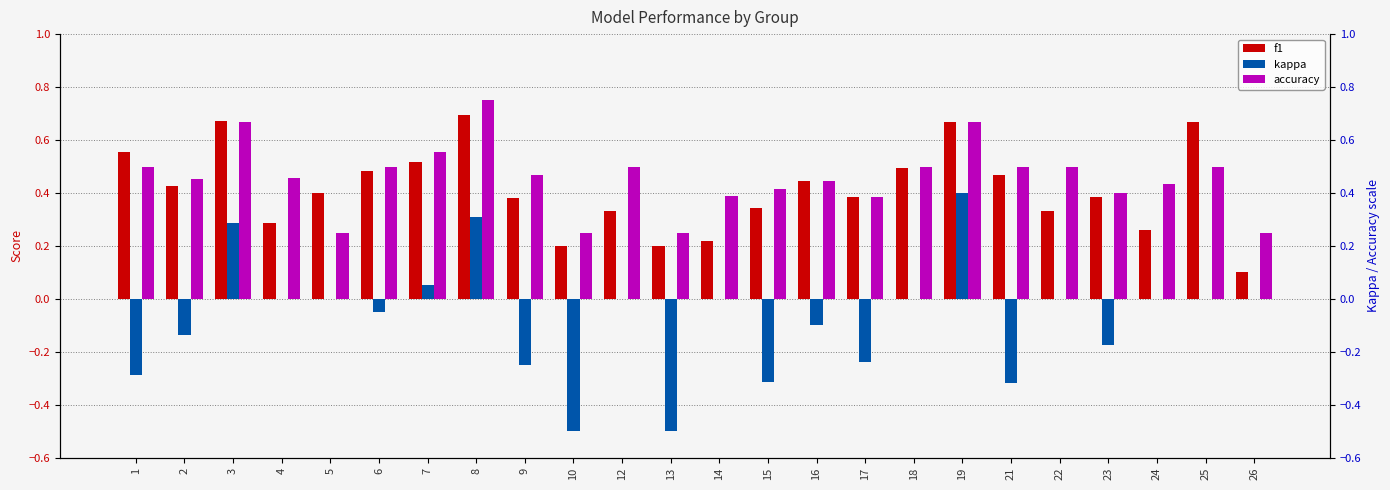

Which category has the highest value in the f1 series?

8